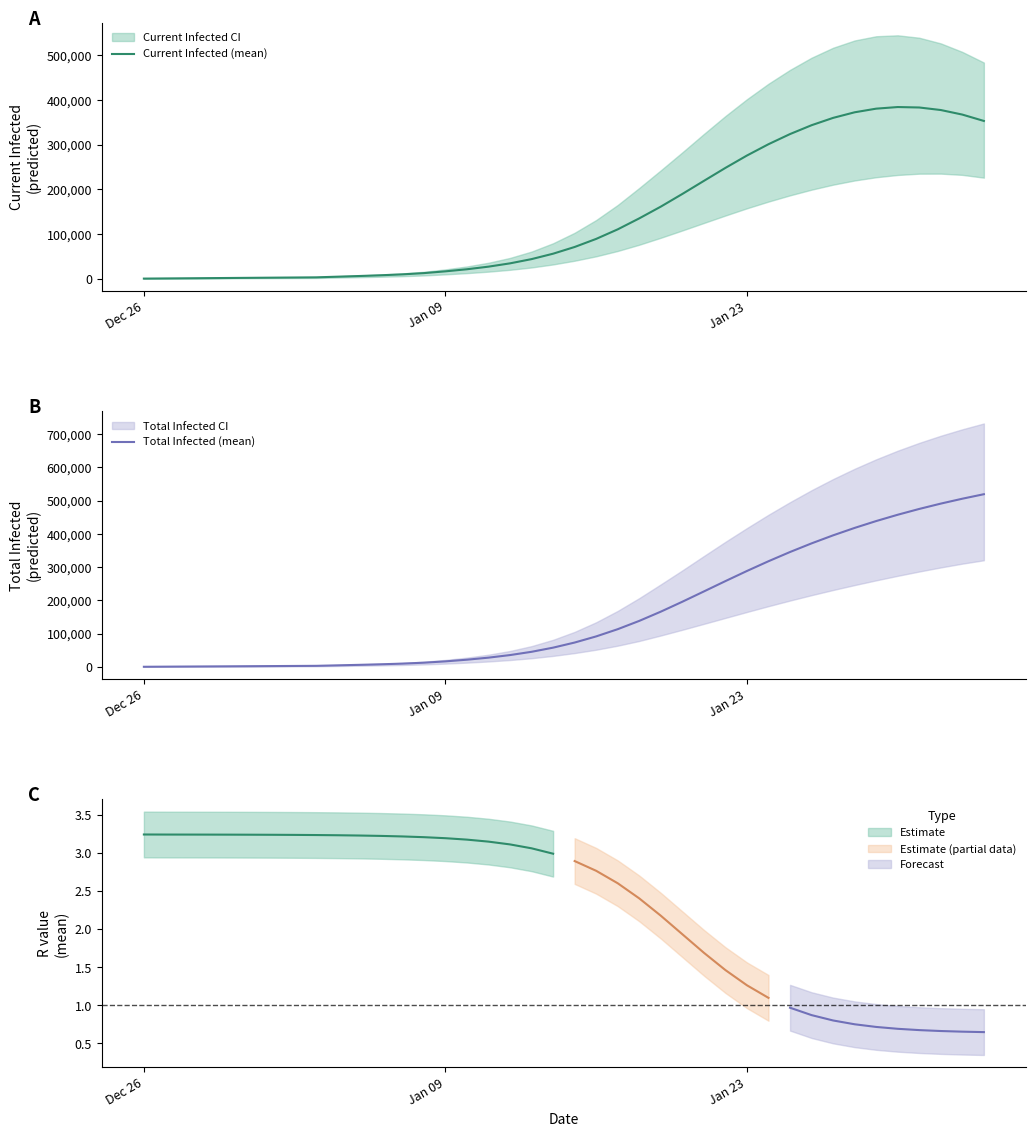

Which series has the largest total across all categories?

Total Infected (mean)